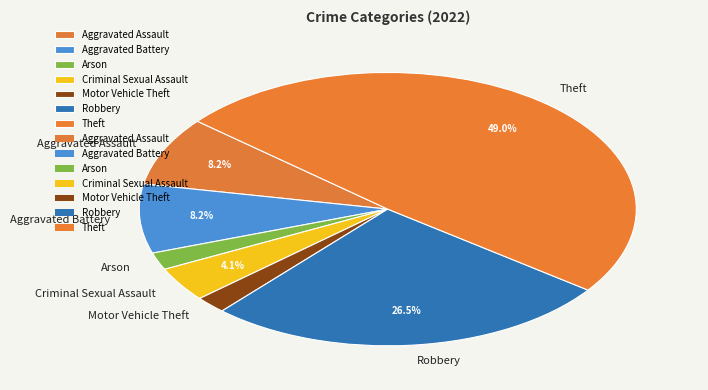

Between Aggravated Battery and Arson, which is larger?

Aggravated Battery